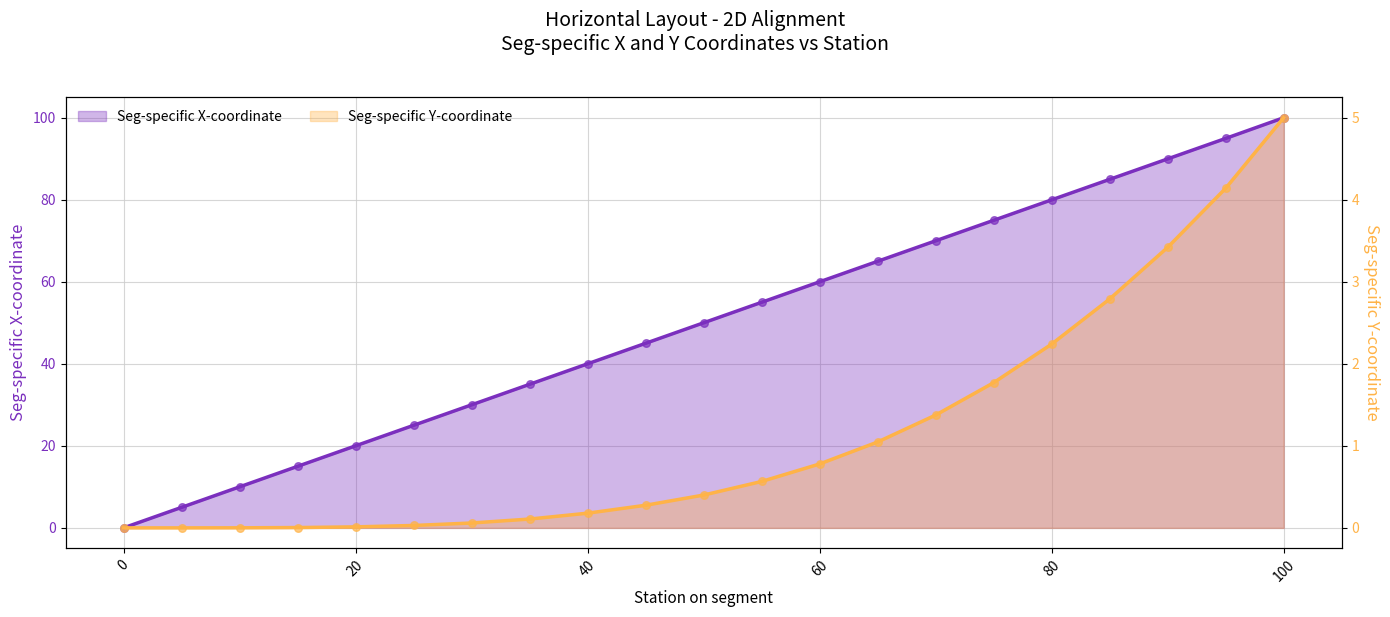

What are all the series names shown in the legend?

Seg-specific X-coordinate, Seg-specific Y-coordinate